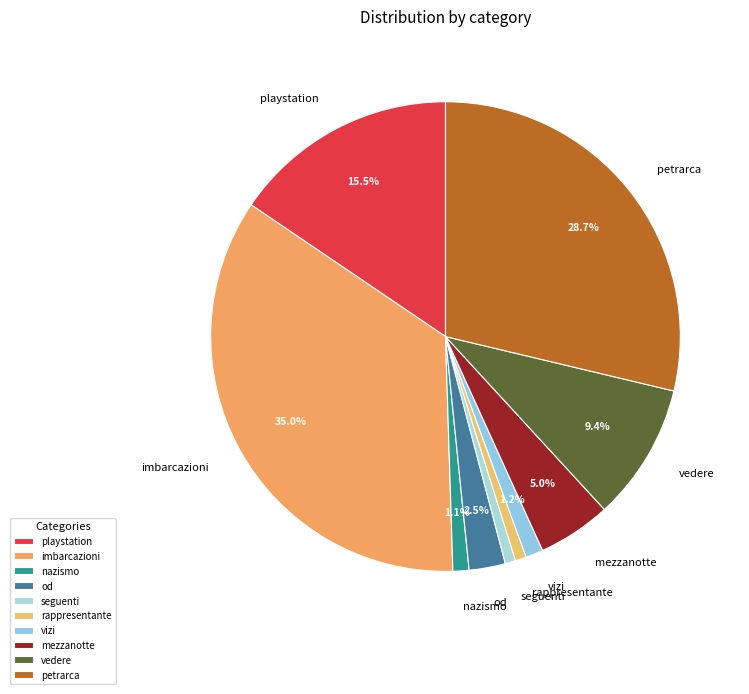

Between petrarca and imbarcazioni, which is larger?

imbarcazioni